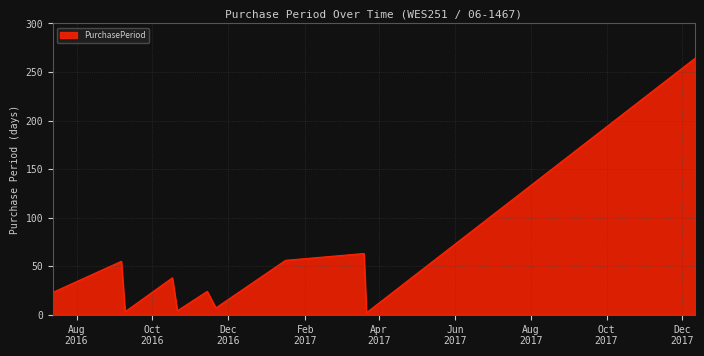

Count the number of categories in the chart.

11